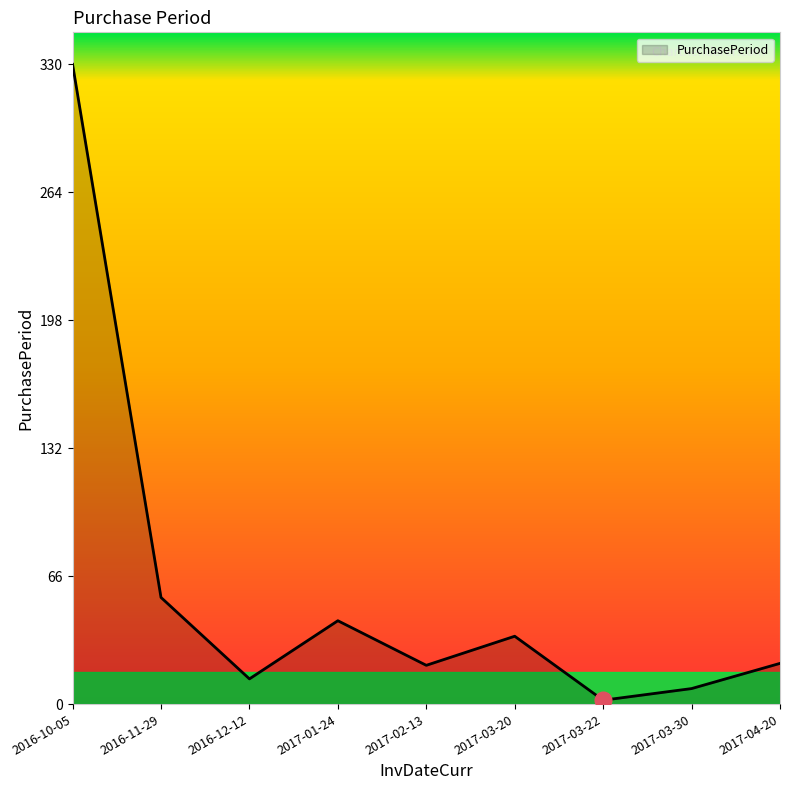

Which has a higher value, 2017-03-30 or 2016-11-29?

2016-11-29